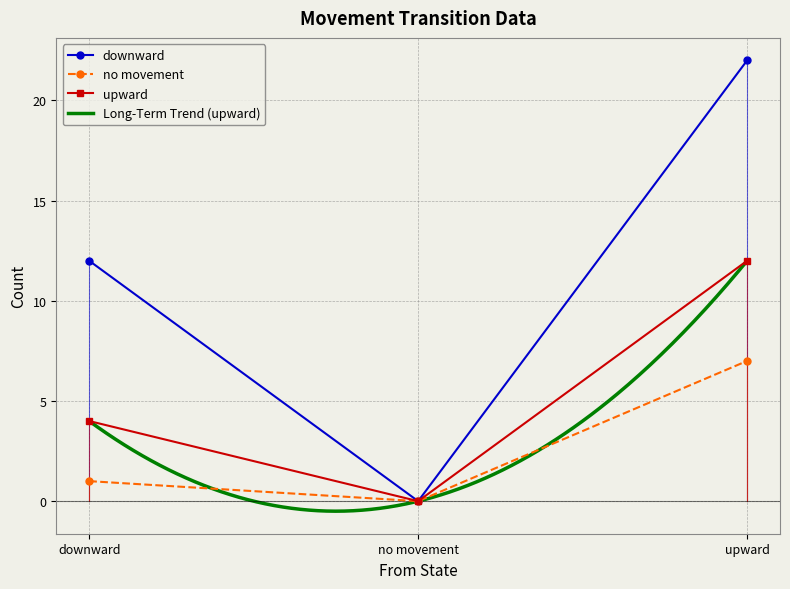

What is the label of the 2nd point from the right?

no movement